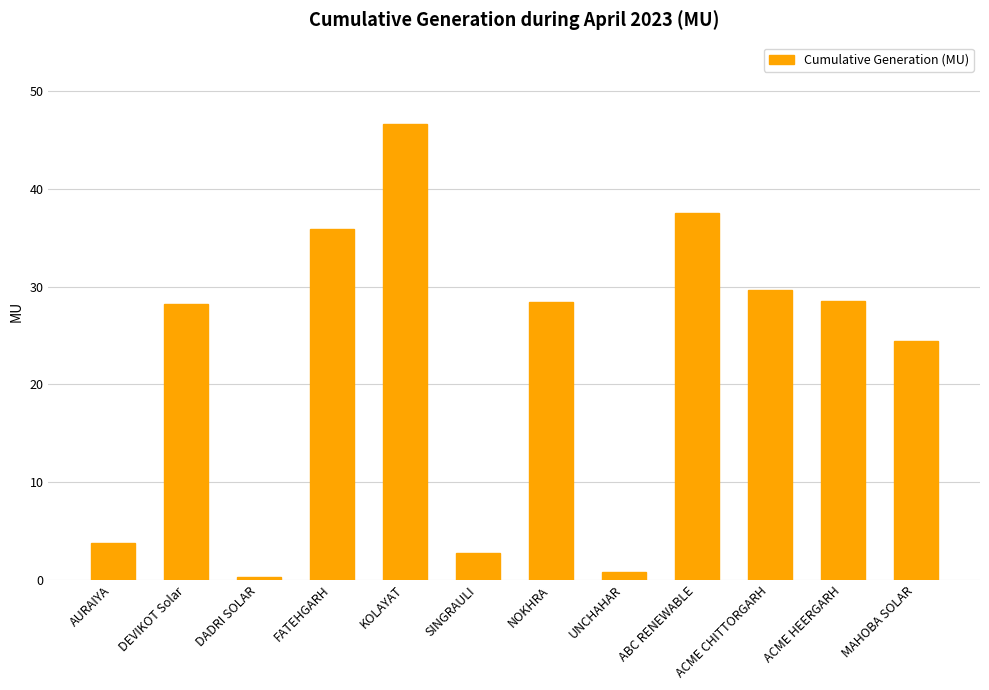

At which label does the data first exceed 28?

DEVIKOT Solar